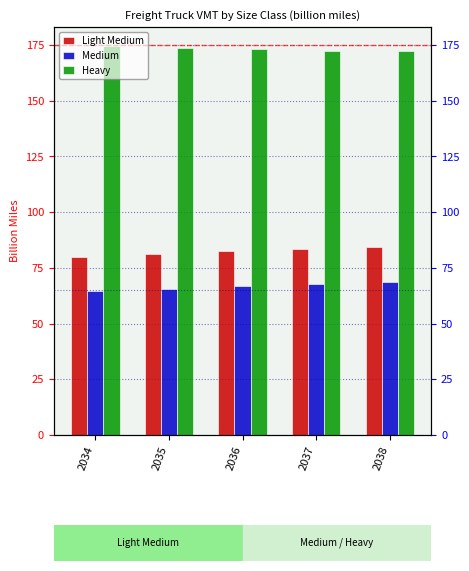

Are the bars grouped side by side (vs. stacked)?

Yes